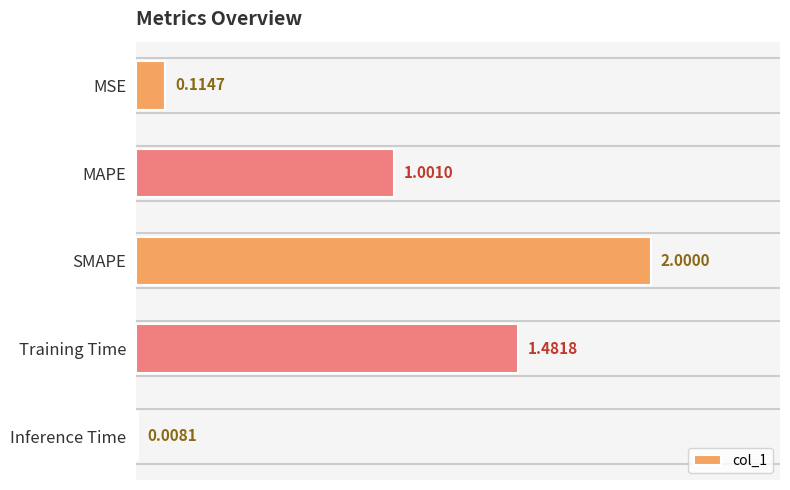

Approximately how many times larger is the value at Training Time compared to SMAPE?

0.7